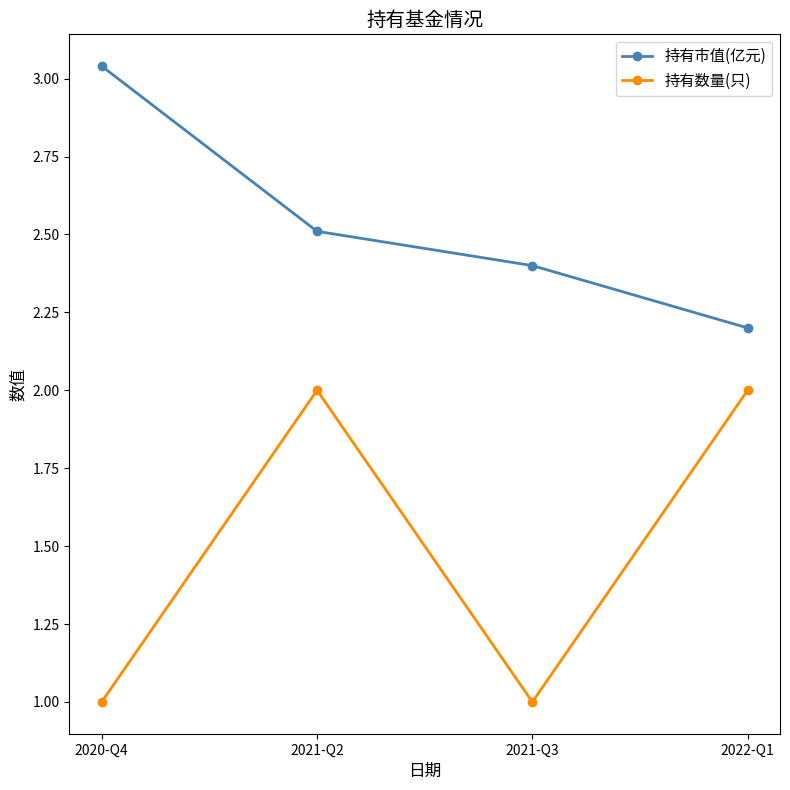

At which label does 持有市值(亿元) reach its peak?

2020-Q4